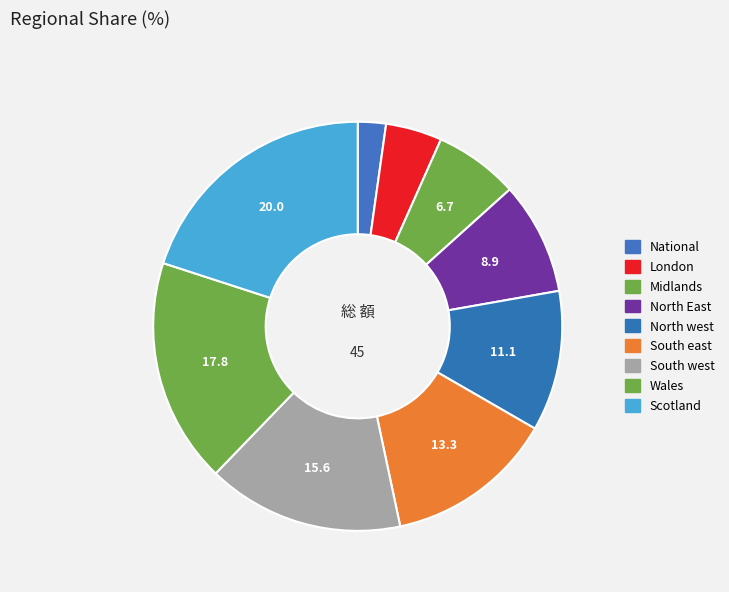

Combined, do Wales and National account for over 50%?

No